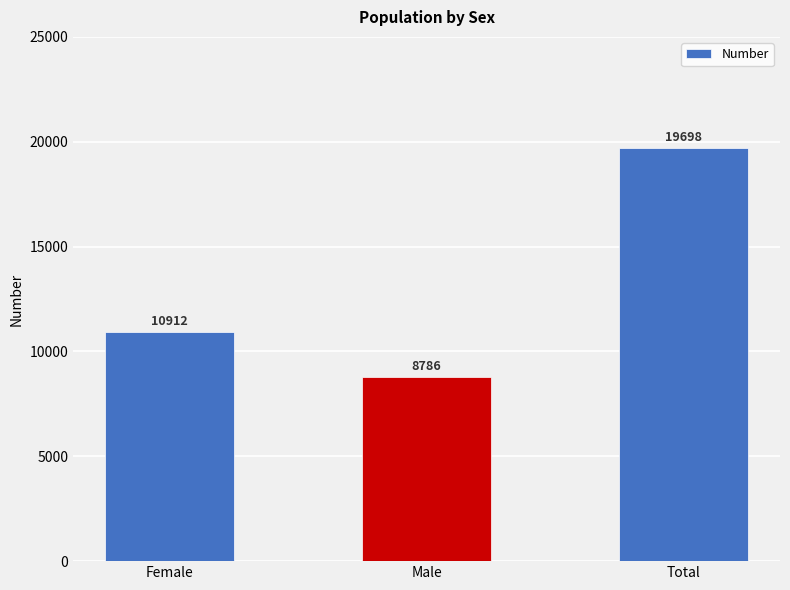

Rank the categories by value from highest to lowest.

Total, Female, Male